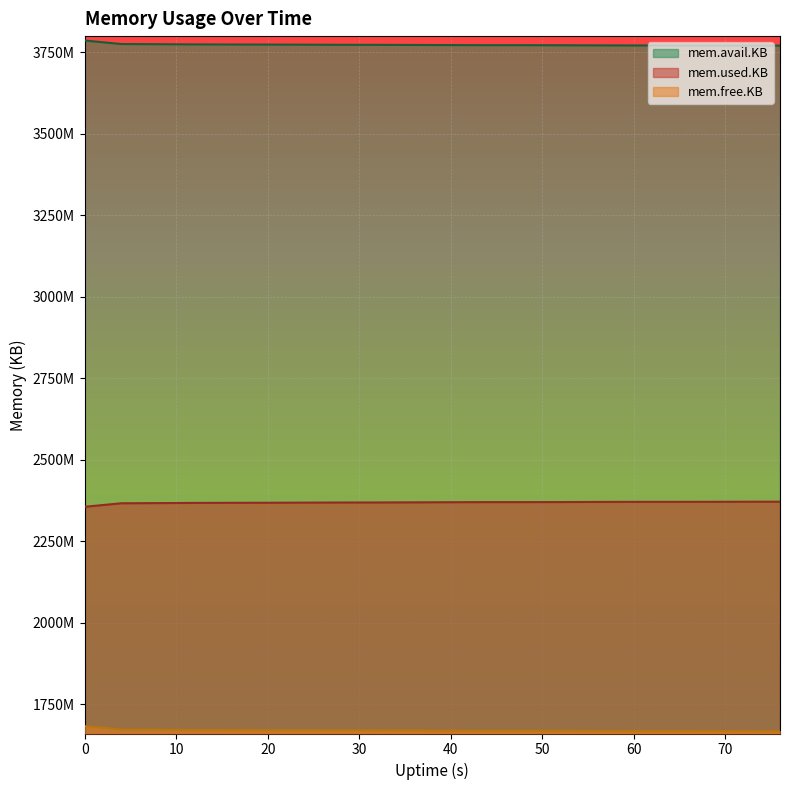

Reading left to right, what are all the values shown in this chart?

mem.avail.KB: 3786416	3775656	3775168	3774540	3774252	3774036	3773704	3773312	3773180	3772856	3772444	3772164	3772168	3771960	3771556	3771308	3771324	3771232	3770984	3770860
mem.used.KB: 2355740	2366500	2366988	2367616	2367904	2368120	2368460	2368856	2368988	2369312	2369732	2370012	2370012	2370220	2370624	2370872	2370864	2370956	2371204	2371328
mem.free.KB: 1682728	1671968	1671480	1670852	1670564	1670348	1670008	1669612	1669480	1669156	1668736	1668456	1668456	1668248	1667844	1667596	1667604	1667512	1667264	1667140